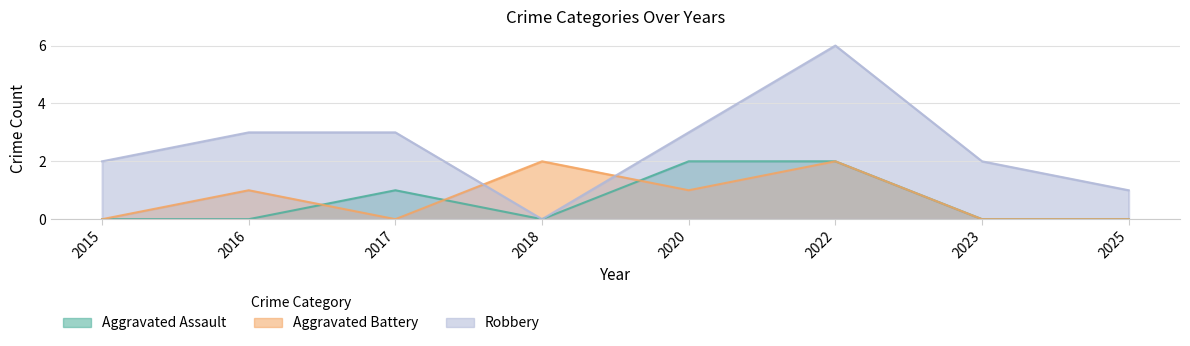

What is the difference between the maximum and minimum values in the Aggravated Assault series?

2